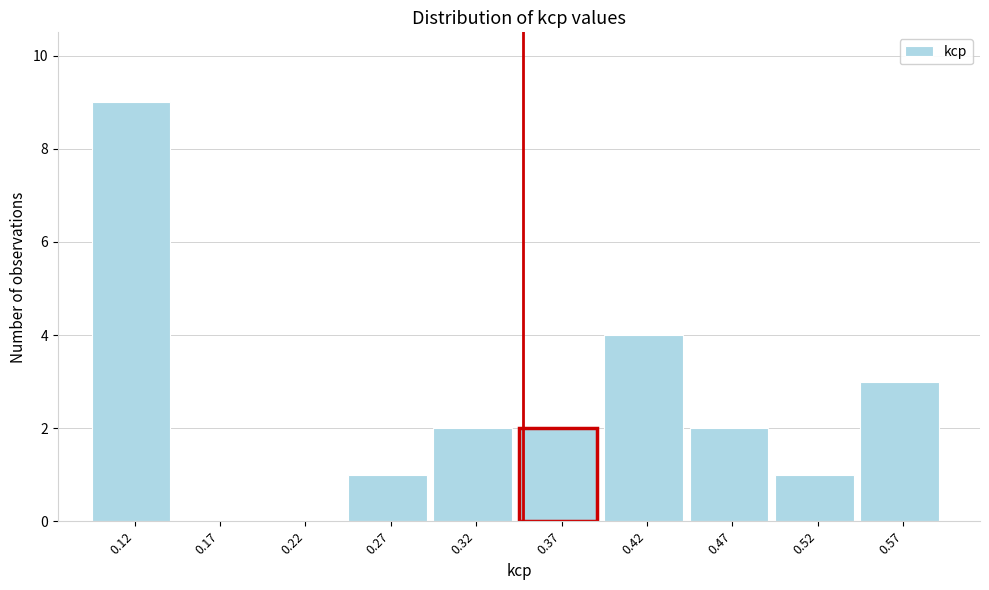

How tall is the bar that spans 0.49 to 0.54 on the x-axis? Neither the bar edges nor the heights are printed on the chart, so give them approximately, as read against the axes.

1